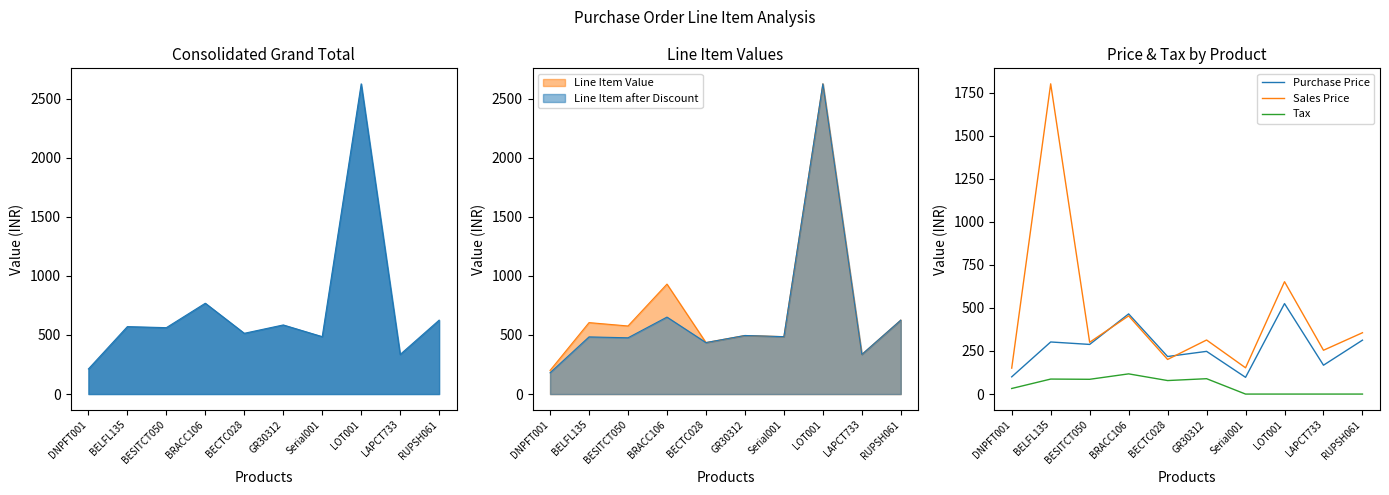

What is the total value across all series at RUPSH061?

668.8